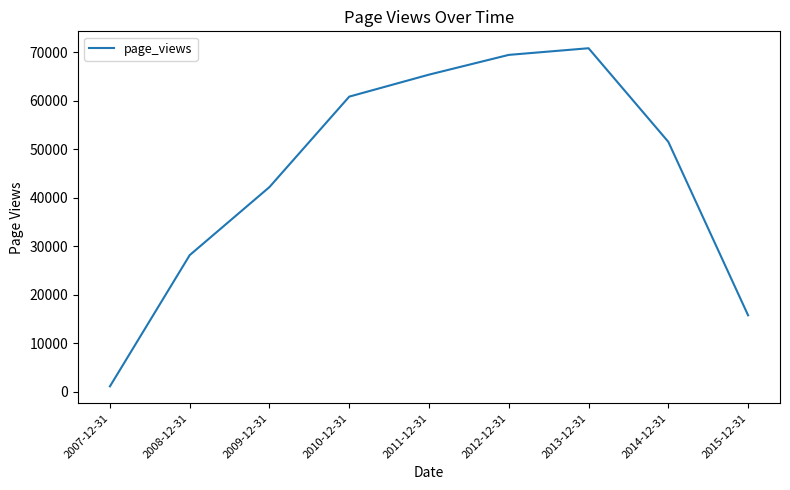

Reading right to left, extract all data points from this chart.

15720	51493	70792	69421	65349	60814	42168	28129	1070